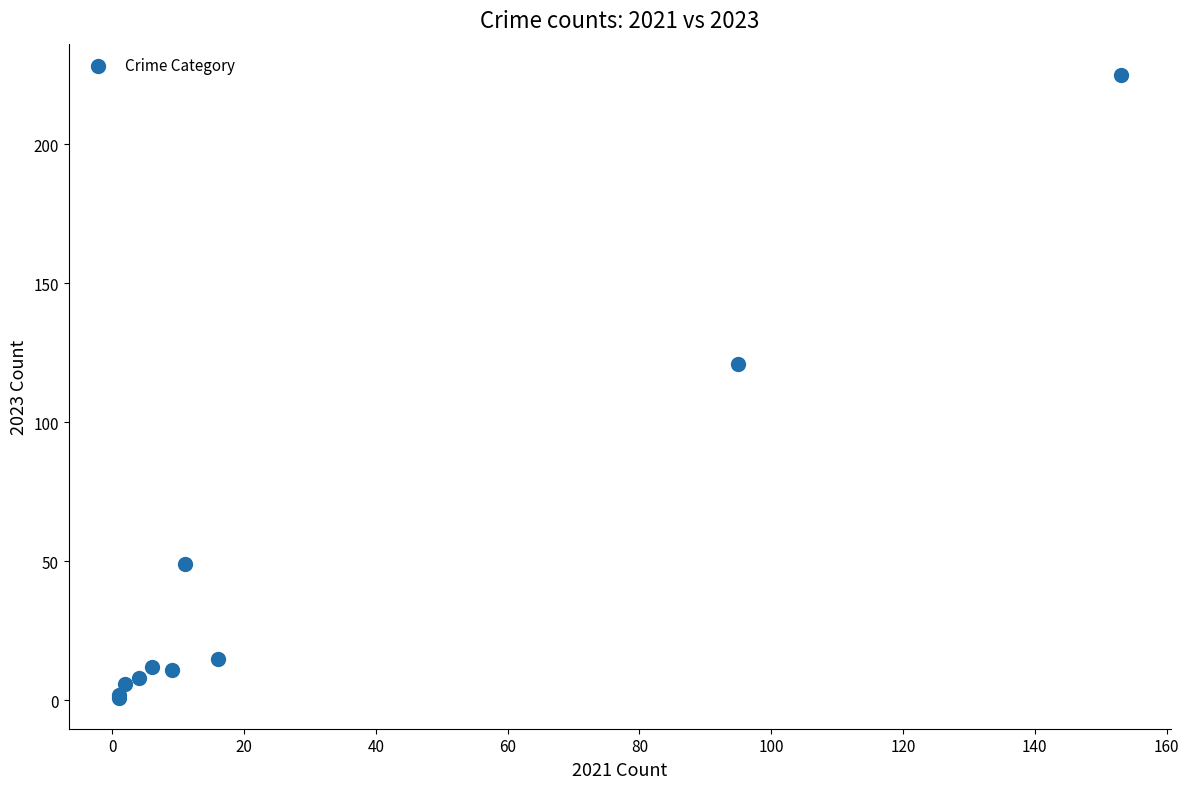

What Y value in the scatter plot is closest to 113?

121